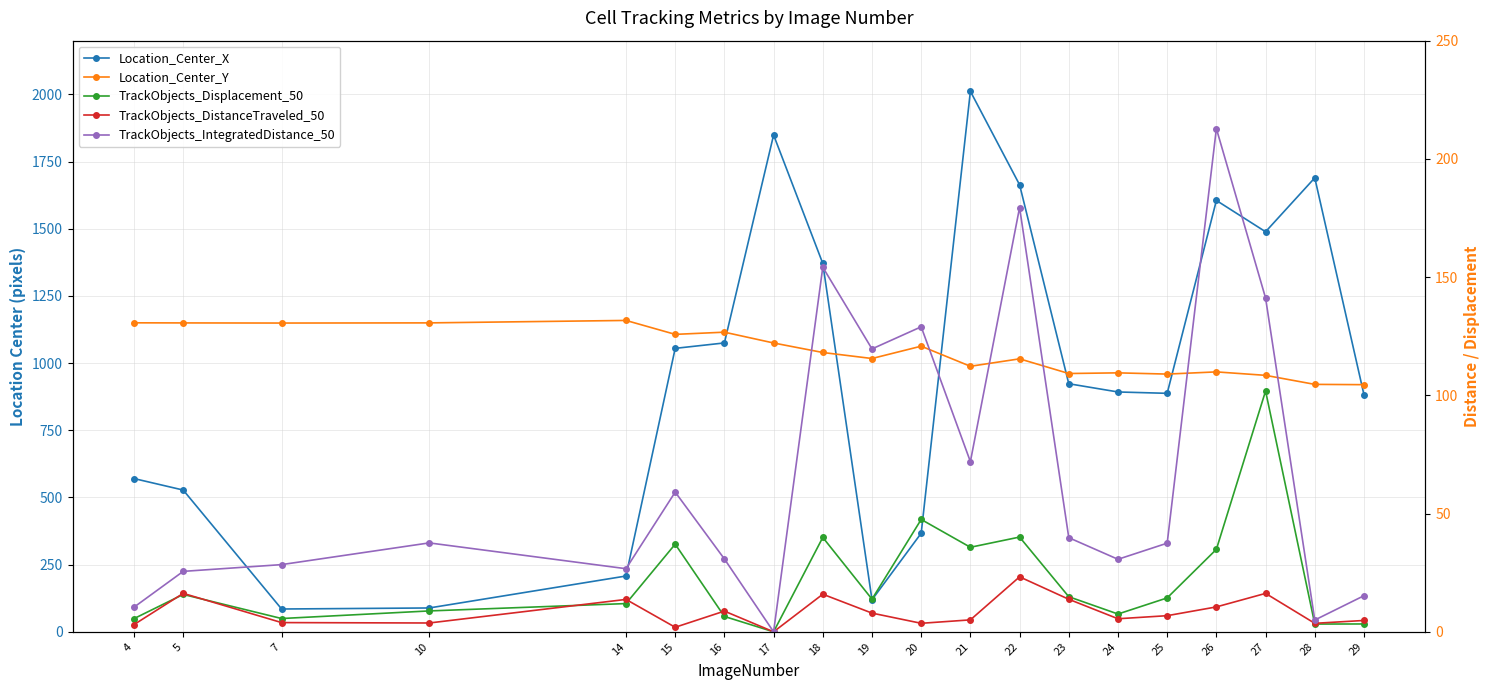

What is the spread (max minus min) of values at 23?

947.5